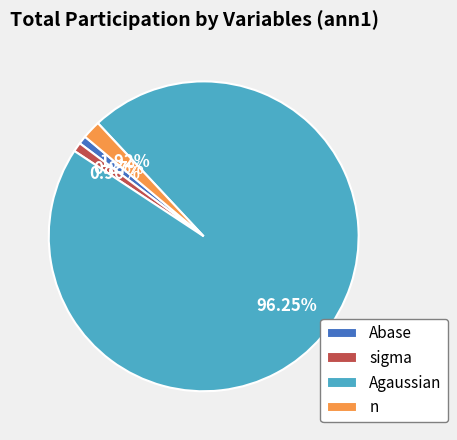

Does sigma account for over 50% of the chart?

No